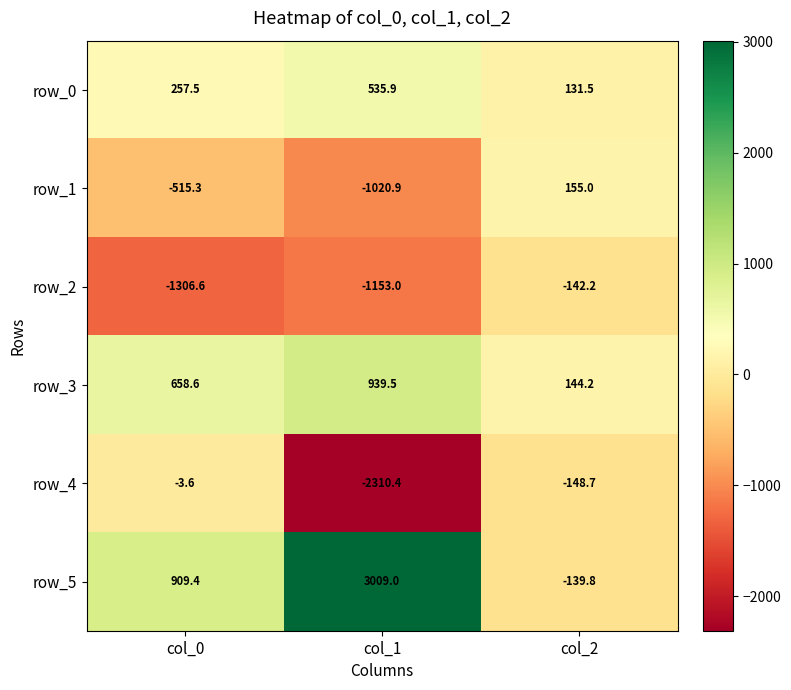

The value of row_3 at col_2 is 61.9. True or false?

False